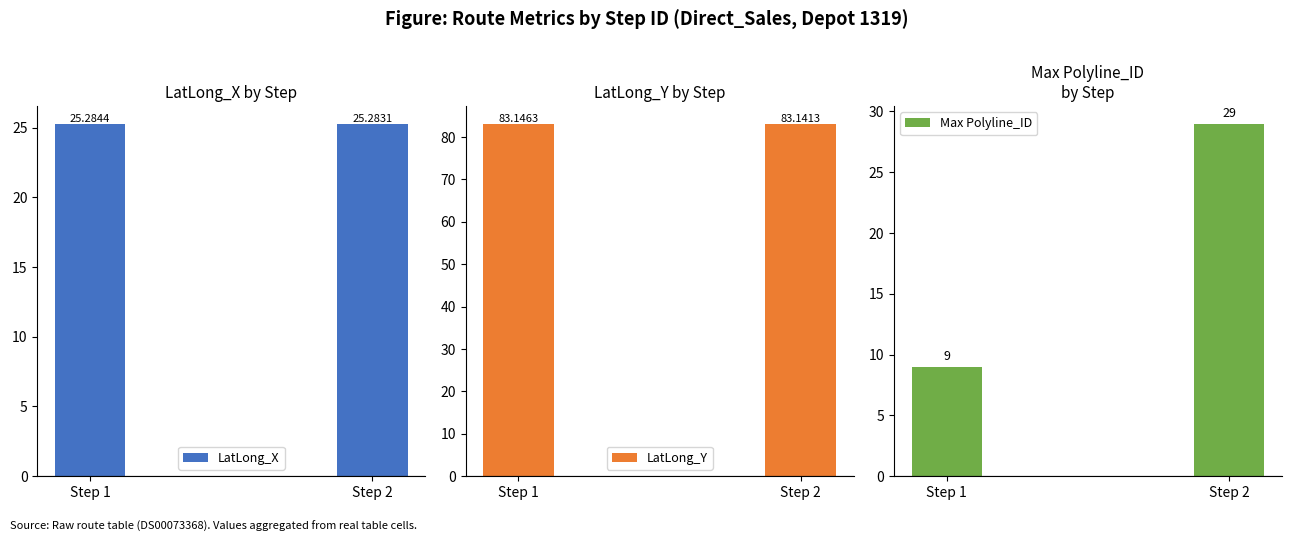

What is the total value across all series at Step 2?

137.4